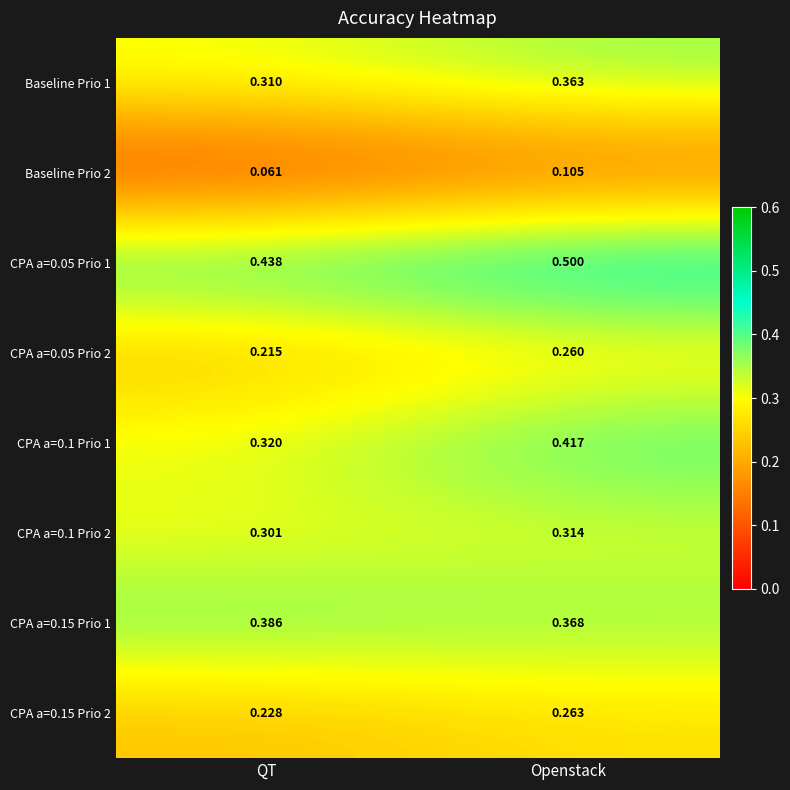

At which label does CPA a=0.15 Prio 2 reach its peak?

Openstack